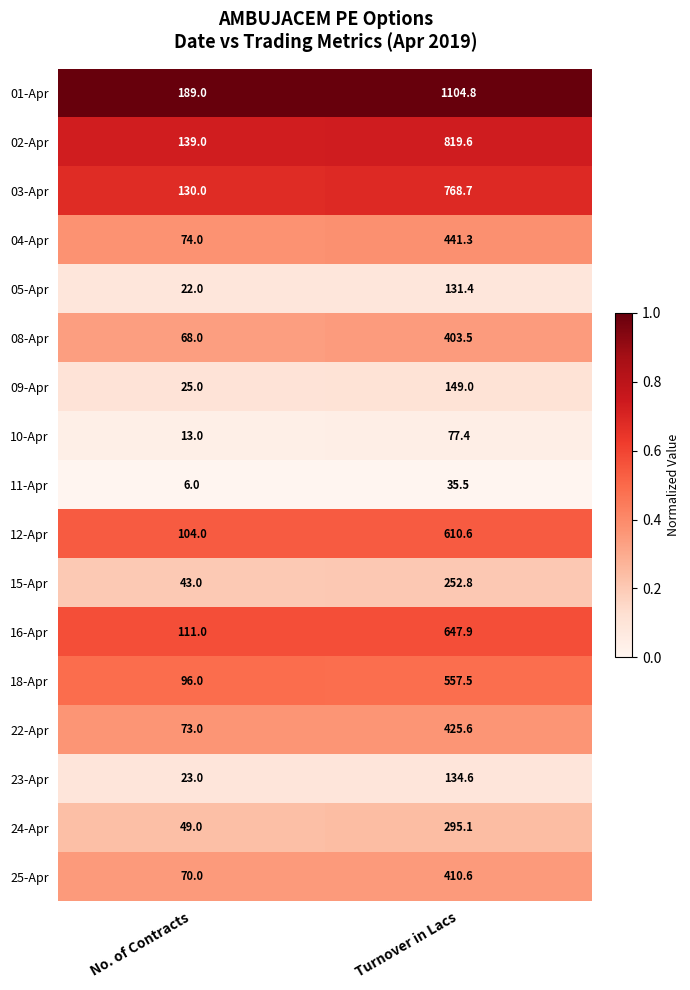

What is the sum of all 11-Apr values?

41.5